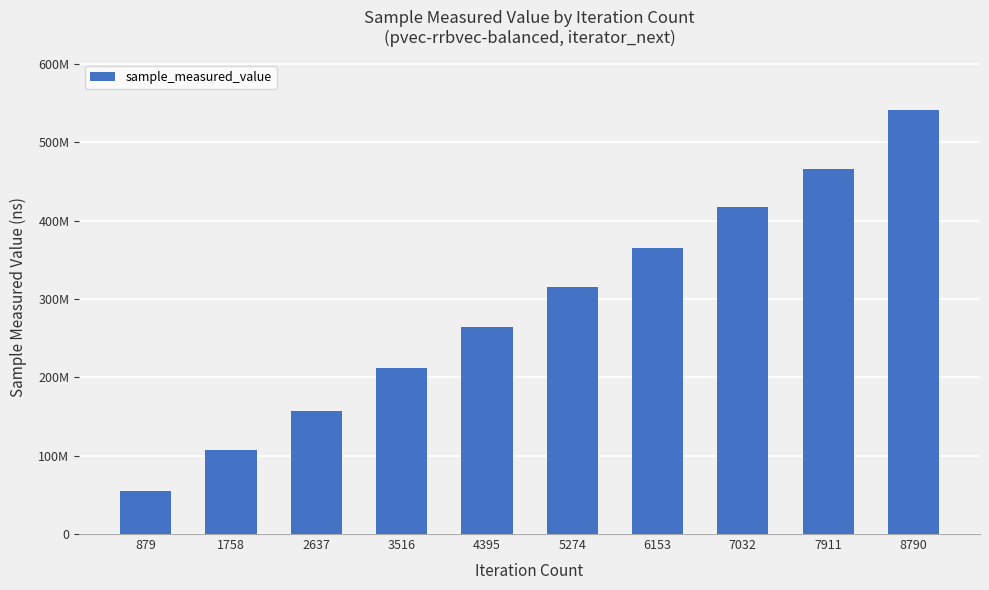

True or false: the data shows 195430632 at 7032.

False